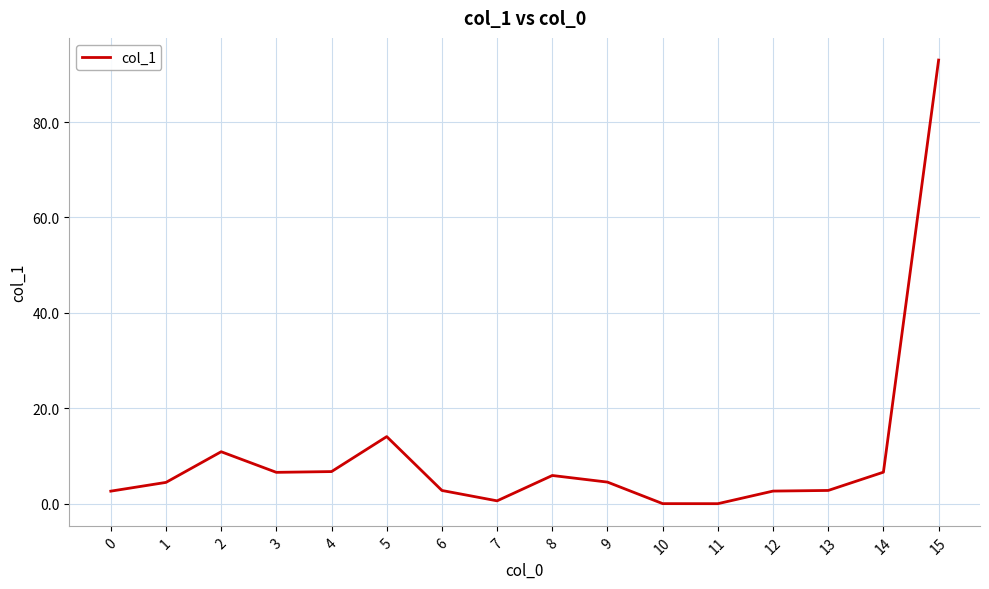

The value at 5 is 14.1. True or false?

True